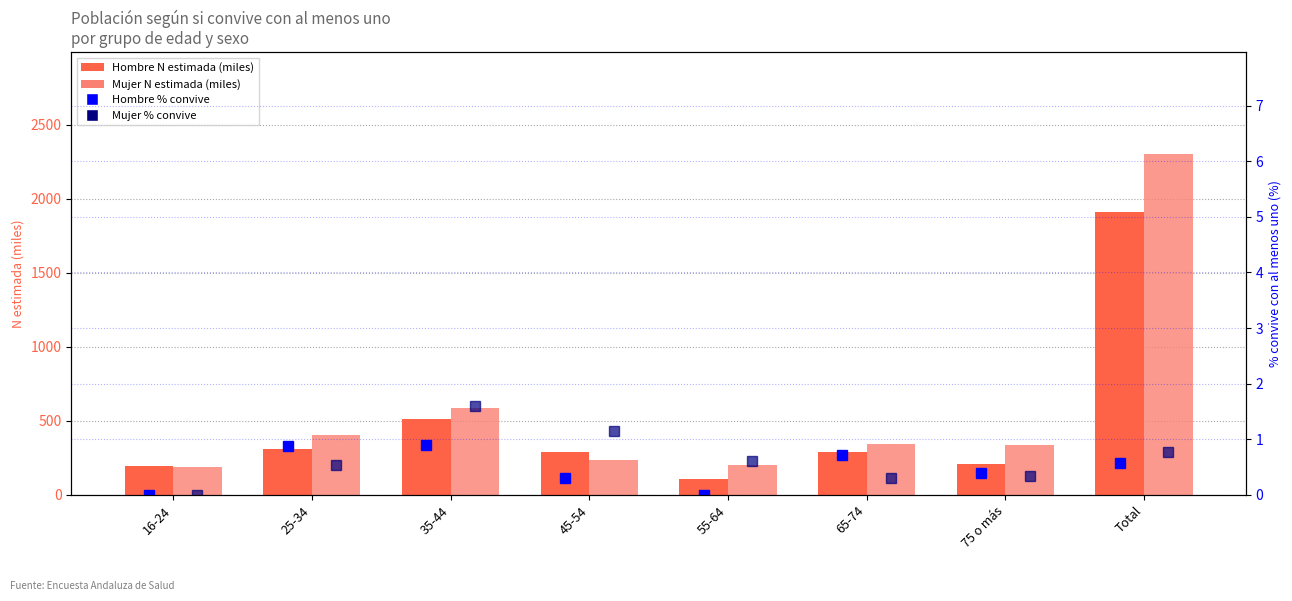

Reading left to right, what are all the values shown in this chart?

Hombre N (estimada, miles): 191.8	307.5	510.3	290.0	108.1	292.6	209.9	1910.2
Mujer N (estimada, miles): 189.8	407.7	589.5	238.0	200.4	342.0	333.9	2301.4
Hombre % convive: 0.0	0.9	0.9	0.3	0.0	0.7	0.4	0.6
Mujer % convive: 0.0	0.5	1.6	1.1	0.6	0.3	0.3	0.8